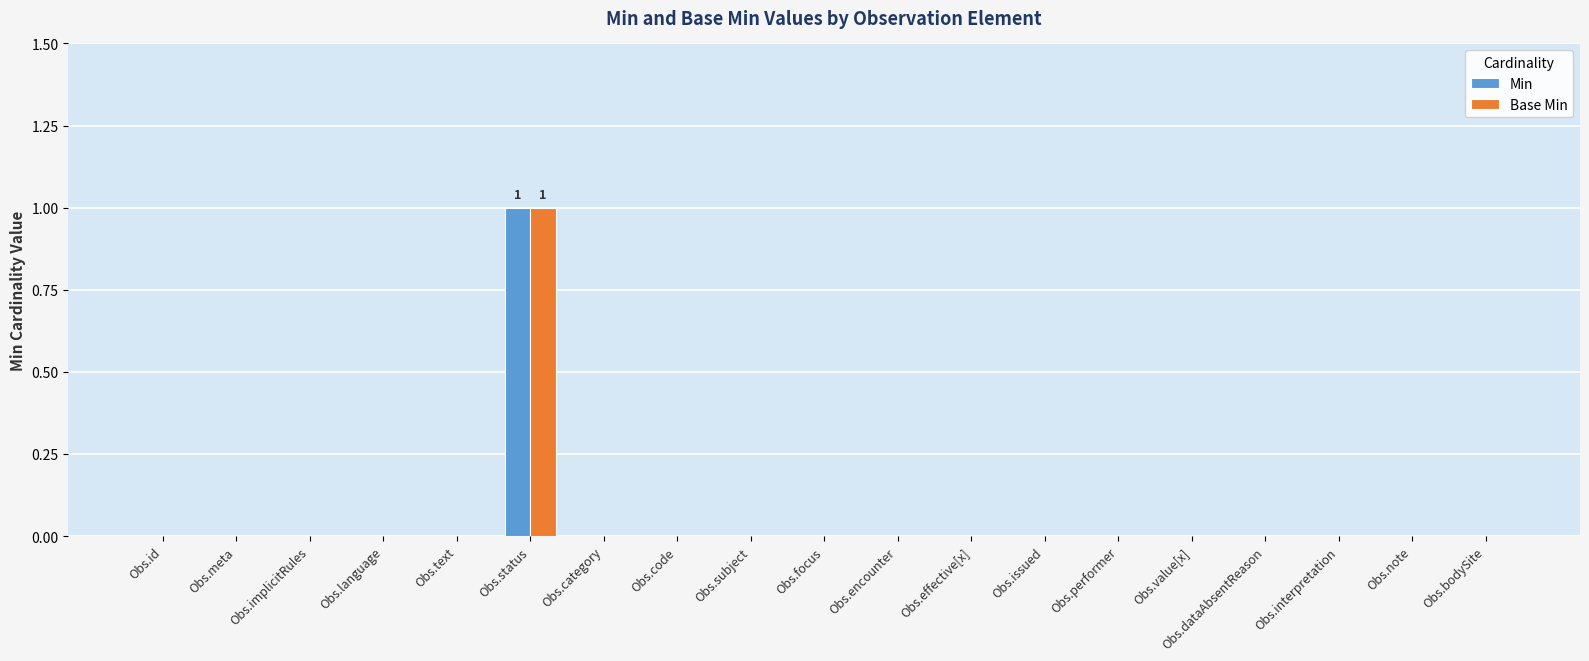

How many Base Min values are between 0 and 1?

19